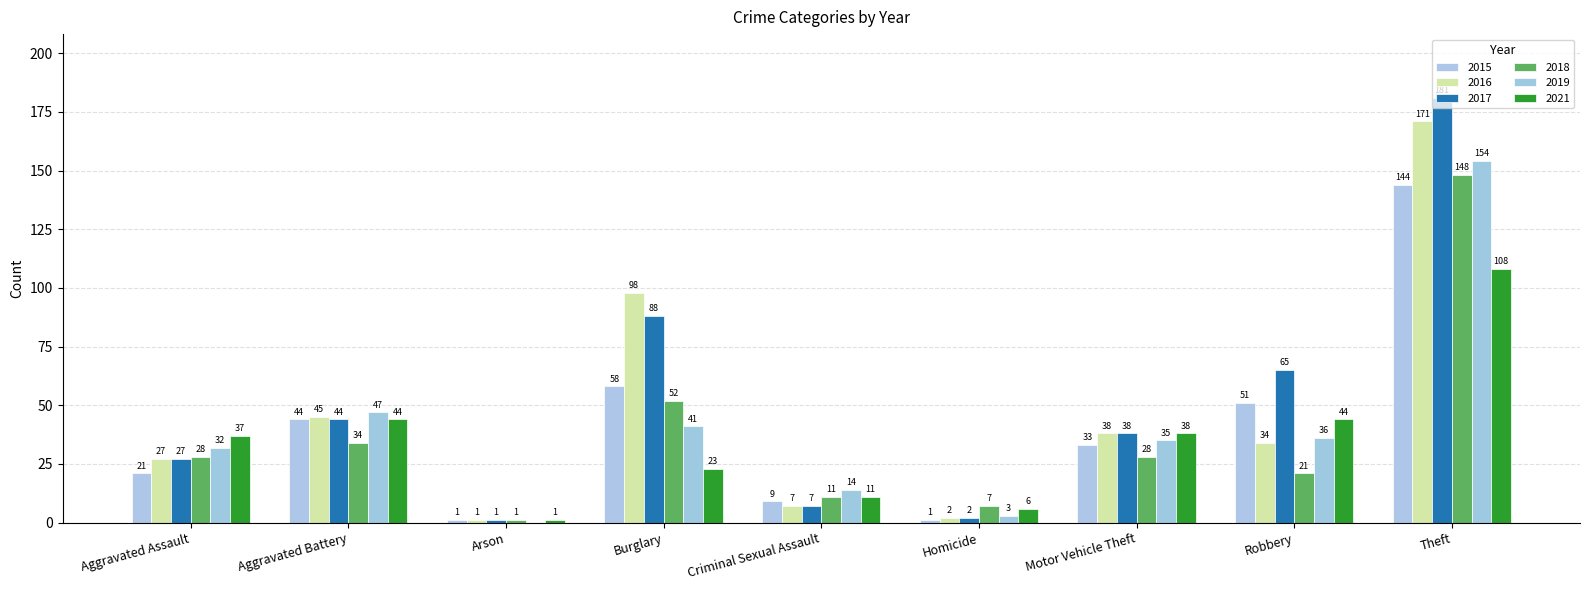

Reading left to right, extract all data points from this chart.

2015: 21	44	1	58	9	1	33	51	144
2016: 27	45	1	98	7	2	38	34	171
2017: 27	44	1	88	7	2	38	65	181
2018: 28	34	1	52	11	7	28	21	148
2019: 32	47	0	41	14	3	35	36	154
2021: 37	44	1	23	11	6	38	44	108